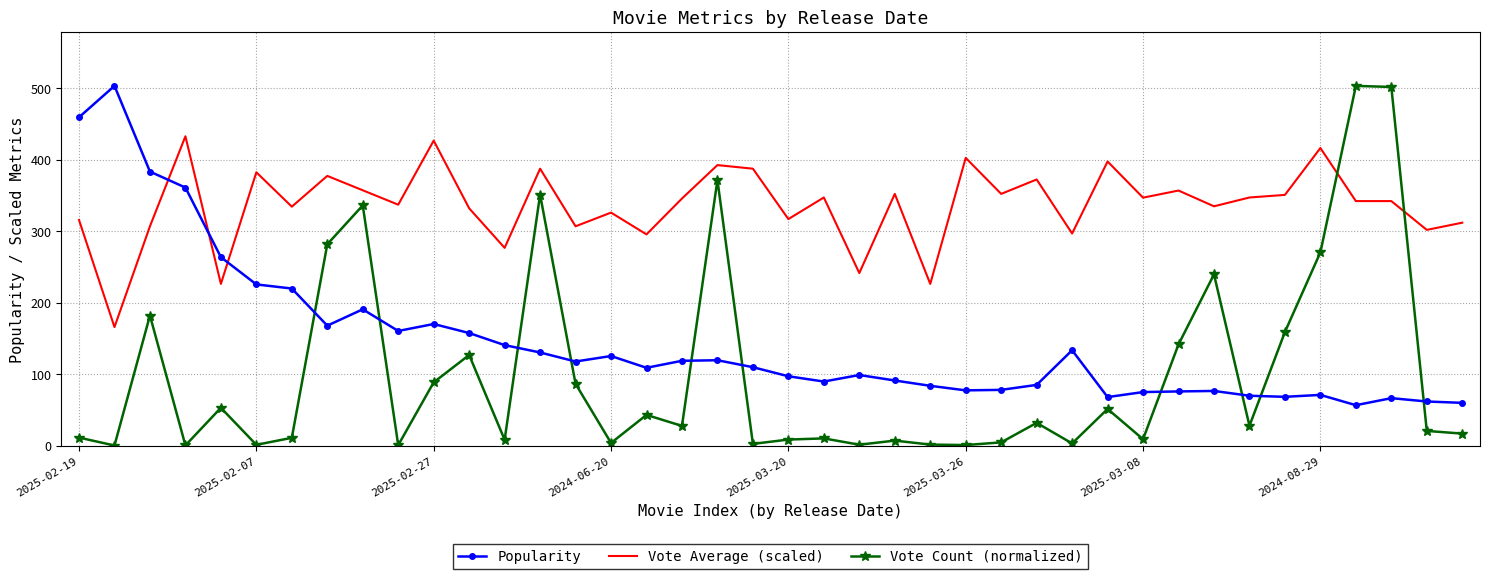

Which series has the largest range (max minus min)?

Vote Count (normalized)